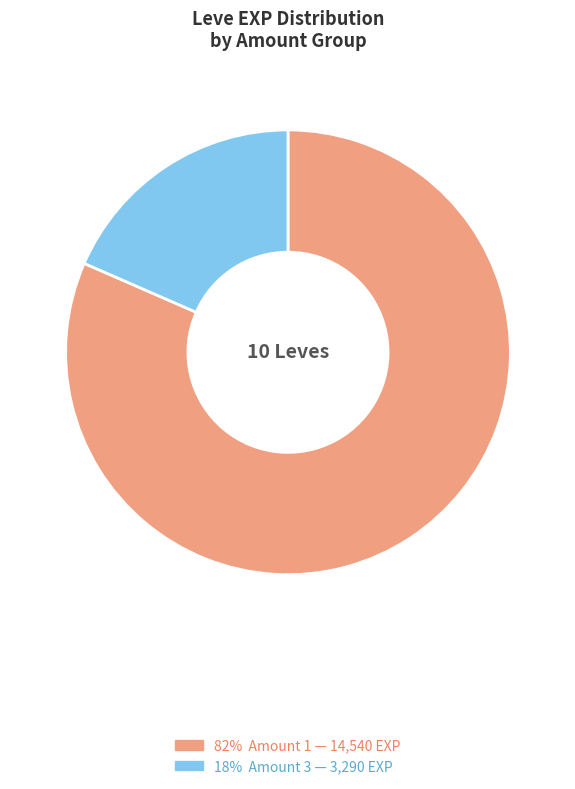

Does any single category account for the majority?

Yes